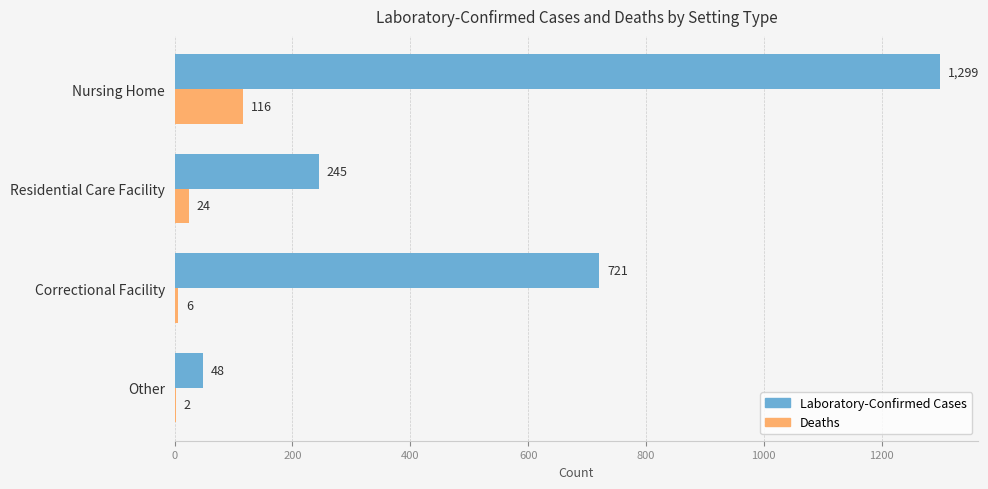

What is the sum of all Laboratory-Confirmed Cases values?

2313